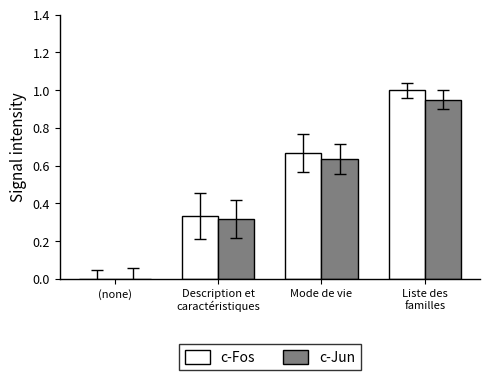

The c-Jun series shows 0.3 at Mode de vie. True or false?

False